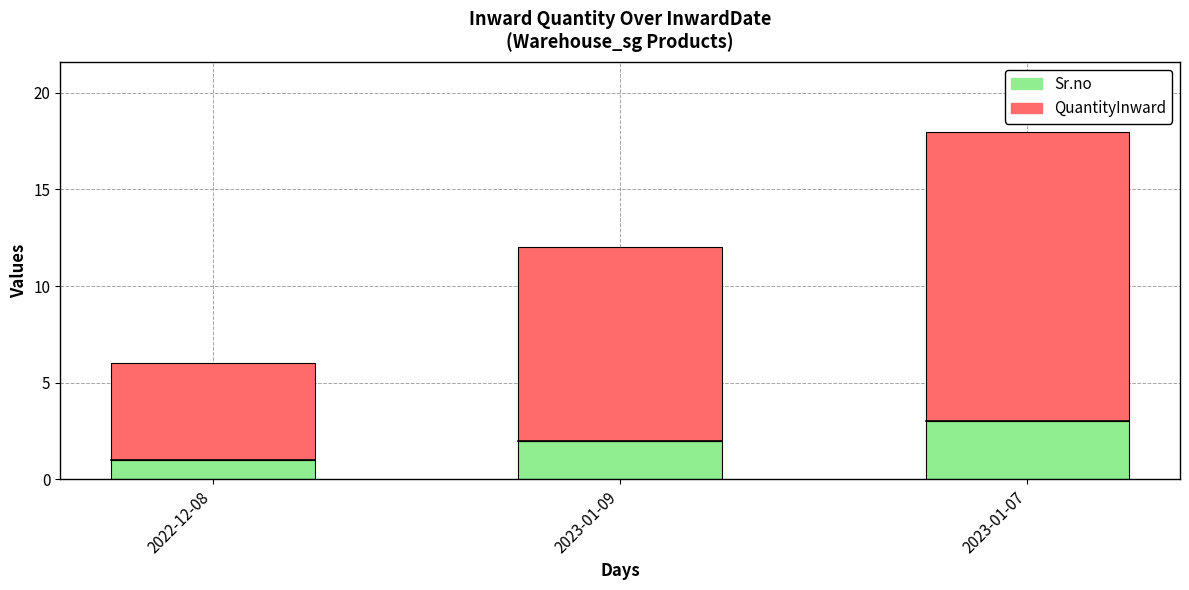

Reading right to left, list the values for the Sr.no series.

3	2	1